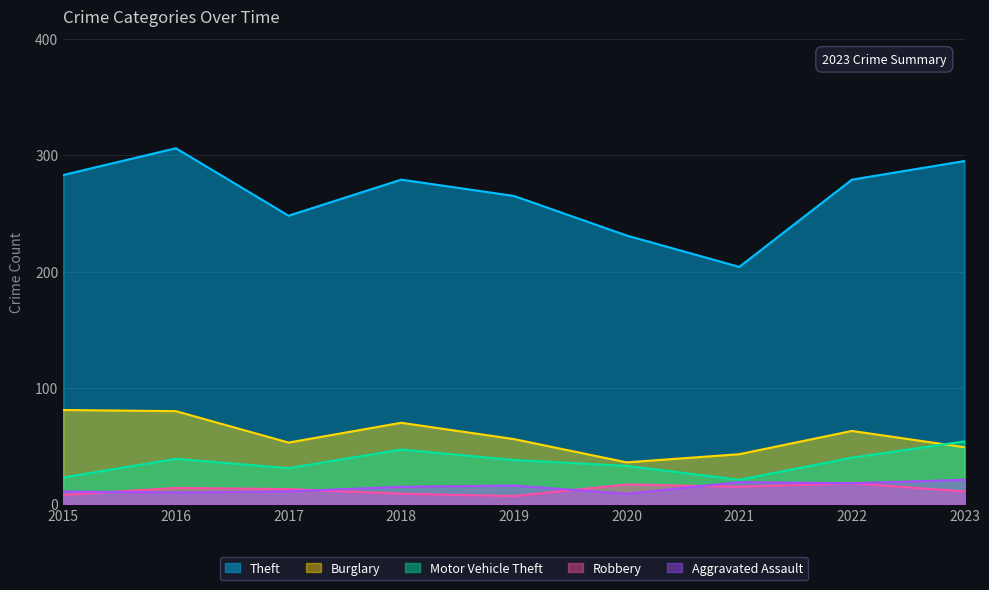

True or false: Theft and Aggravated Assault intersect in this chart.

False